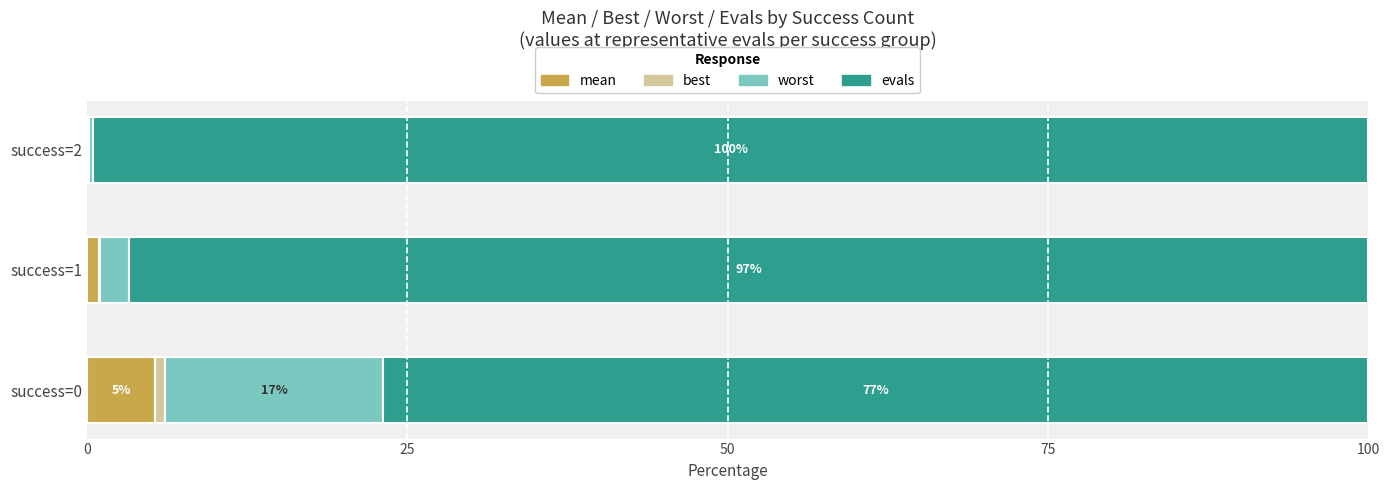

How many series are shown in this chart?

4